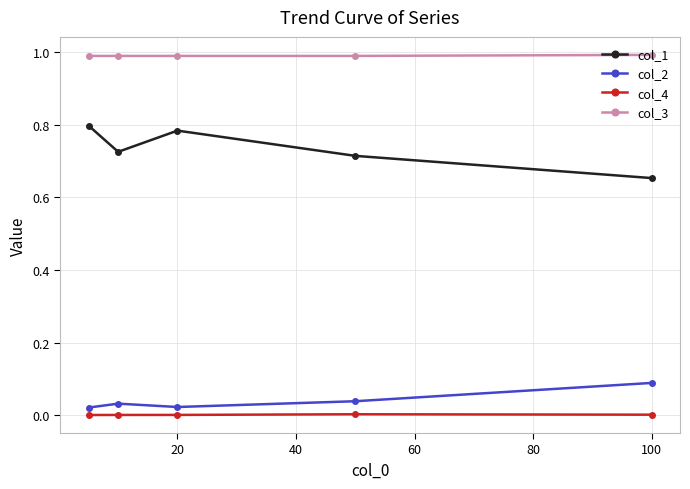

Rank the series by their maximum value, from lowest to highest.

col_4, col_2, col_1, col_3